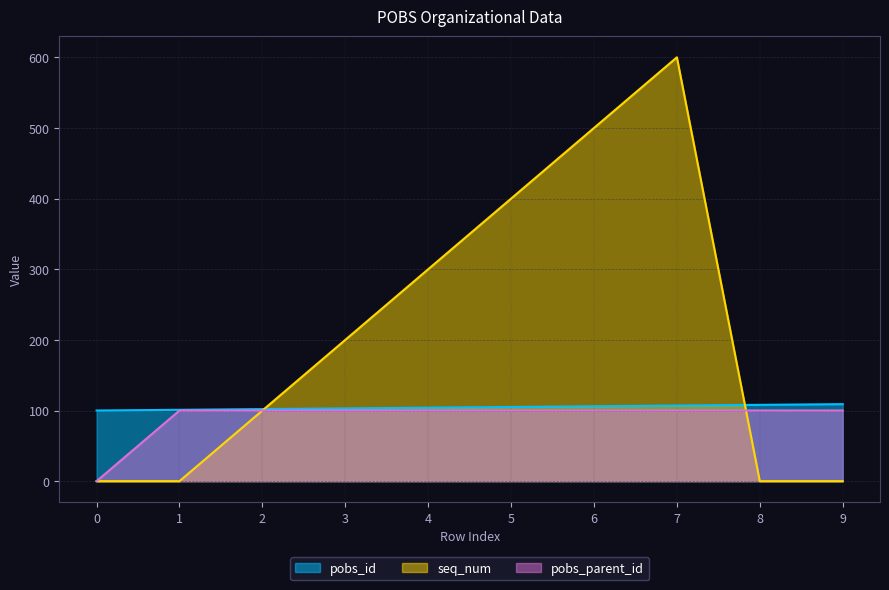

True or false: pobs_parent_id has a value of 100 at 4.

True